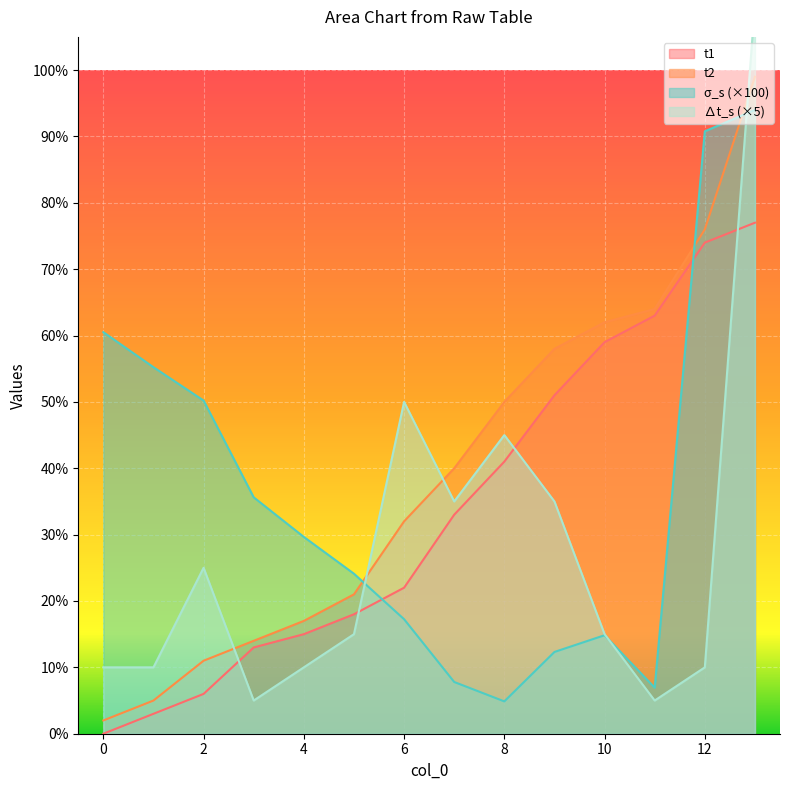

Which series has the widest spread of values?

delta_t_s